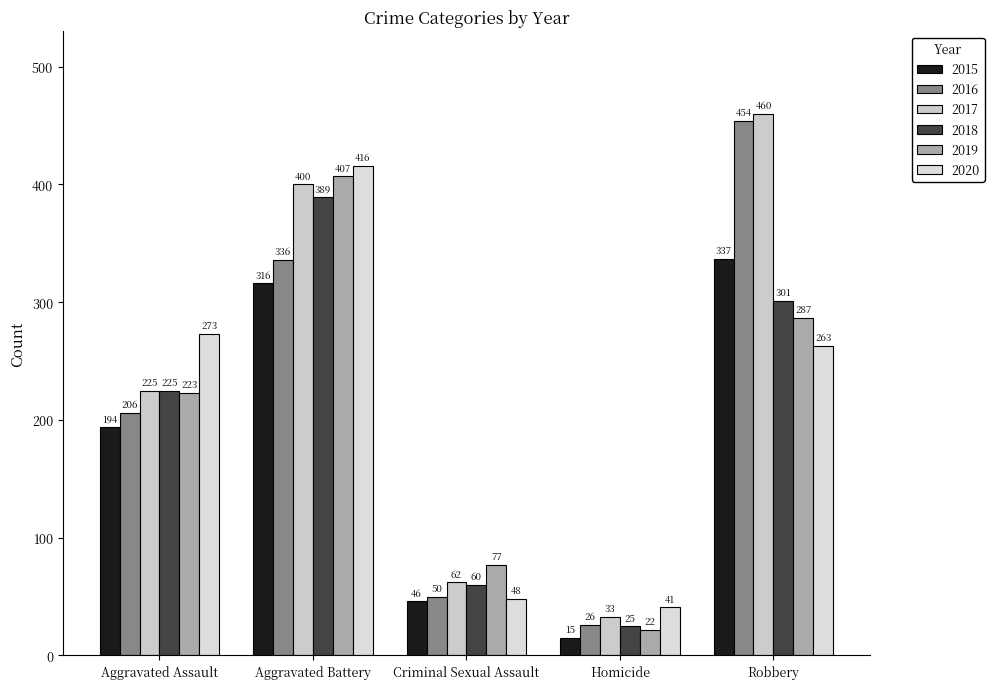

The value of 2015 at Aggravated Battery is 495. True or false?

False